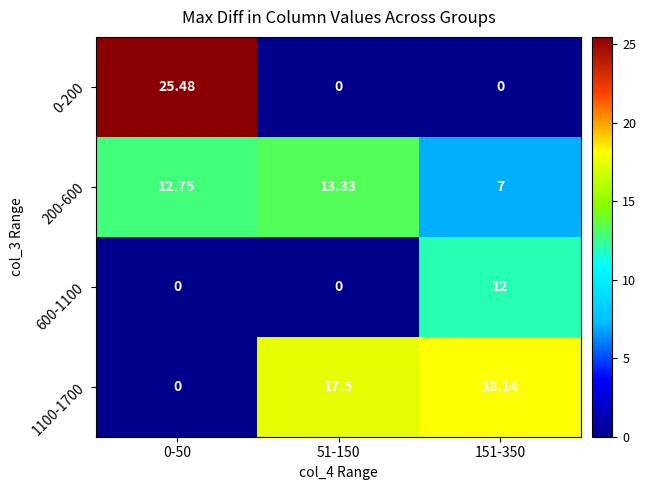

Is the value of 1100-1700 at 51-150 greater than the value of 0-200 at 51-150?

Yes